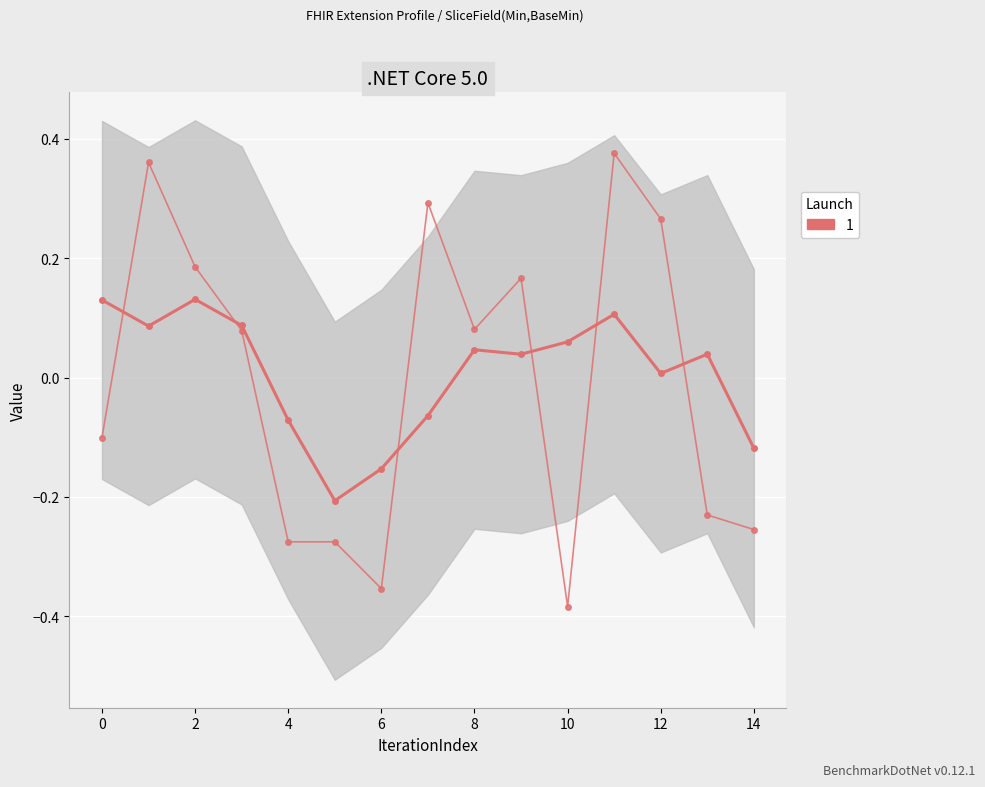

The value at 11 is 0.4. True or false?

True